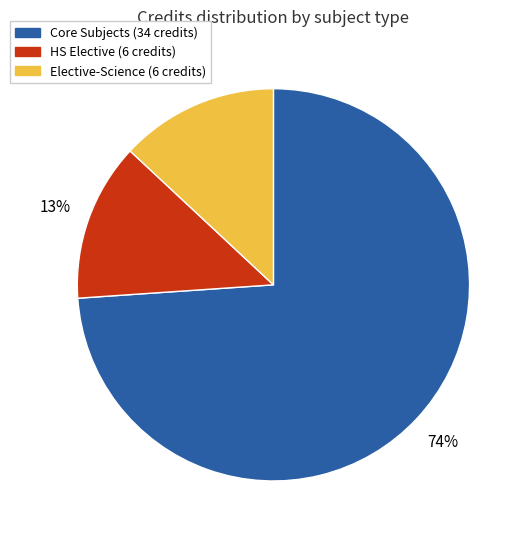

How many slices are in this pie chart?

3